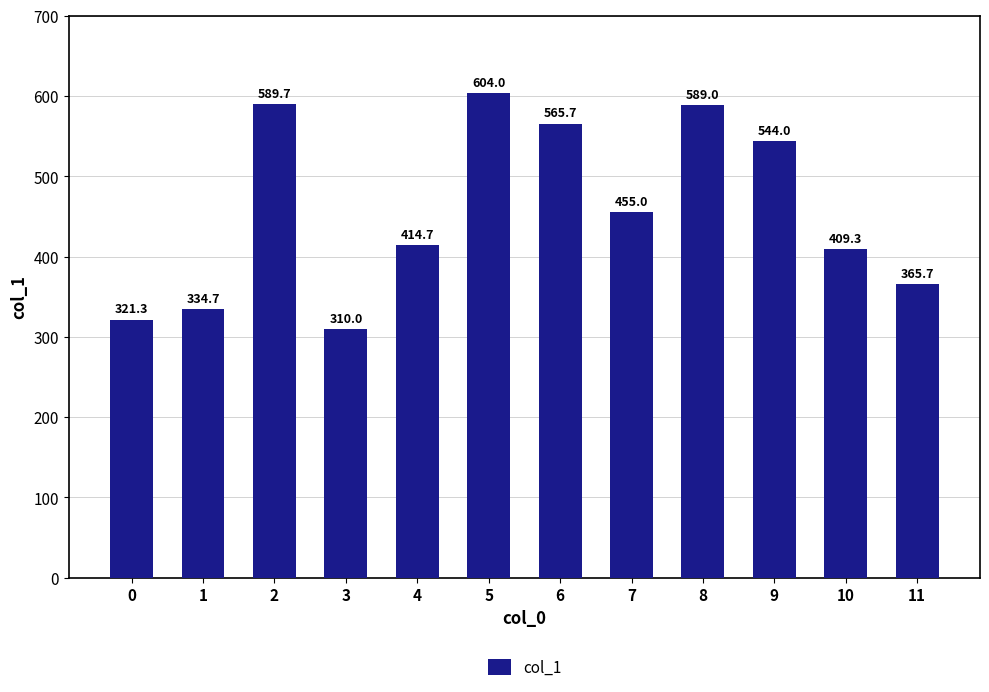

Reading left to right, extract all data points from this chart.

321.3	334.7	589.7	310.0	414.7	604.0	565.7	455.0	589.0	544.0	409.3	365.7